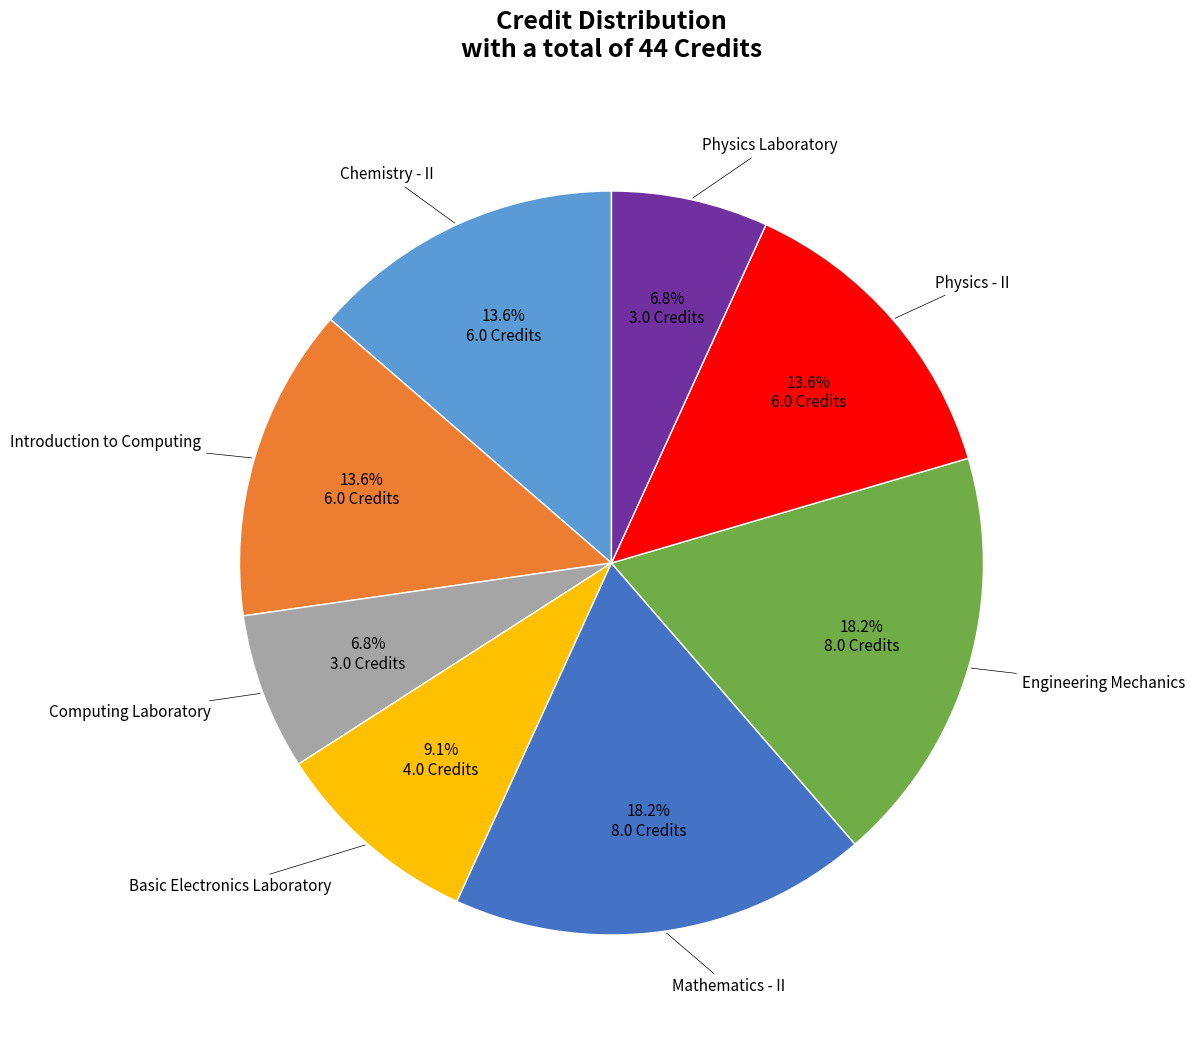

How many slices are in this pie chart?

8